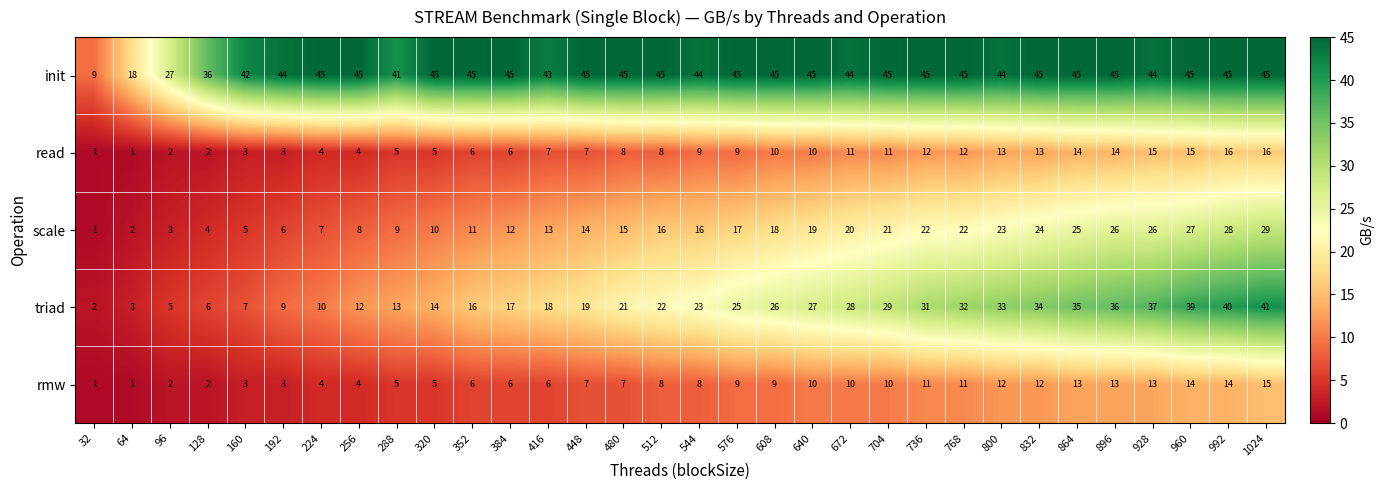

Where is init nearest to the value 27?

96